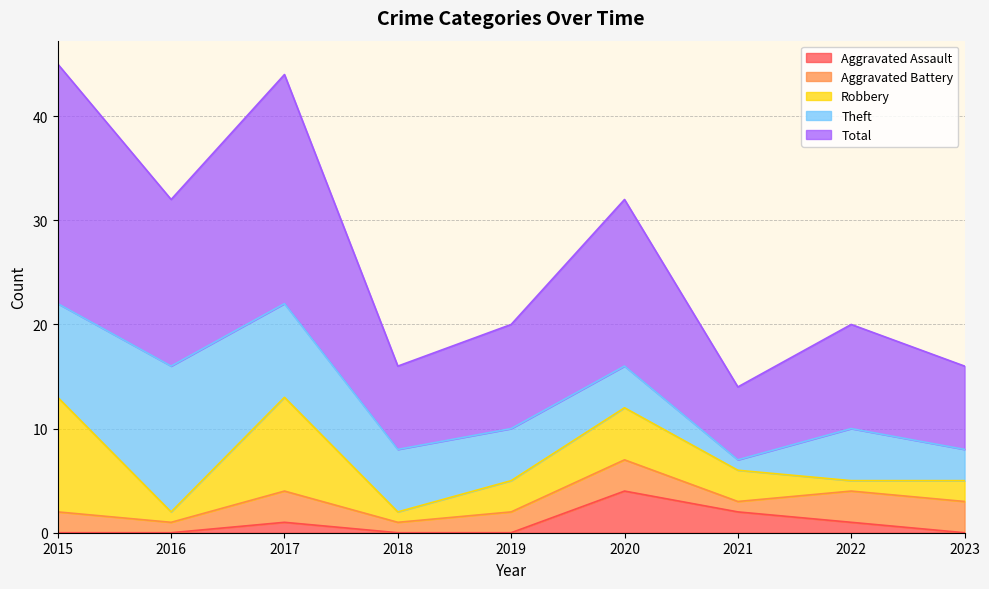

How many interior local valleys does the Aggravated Battery series have?

3